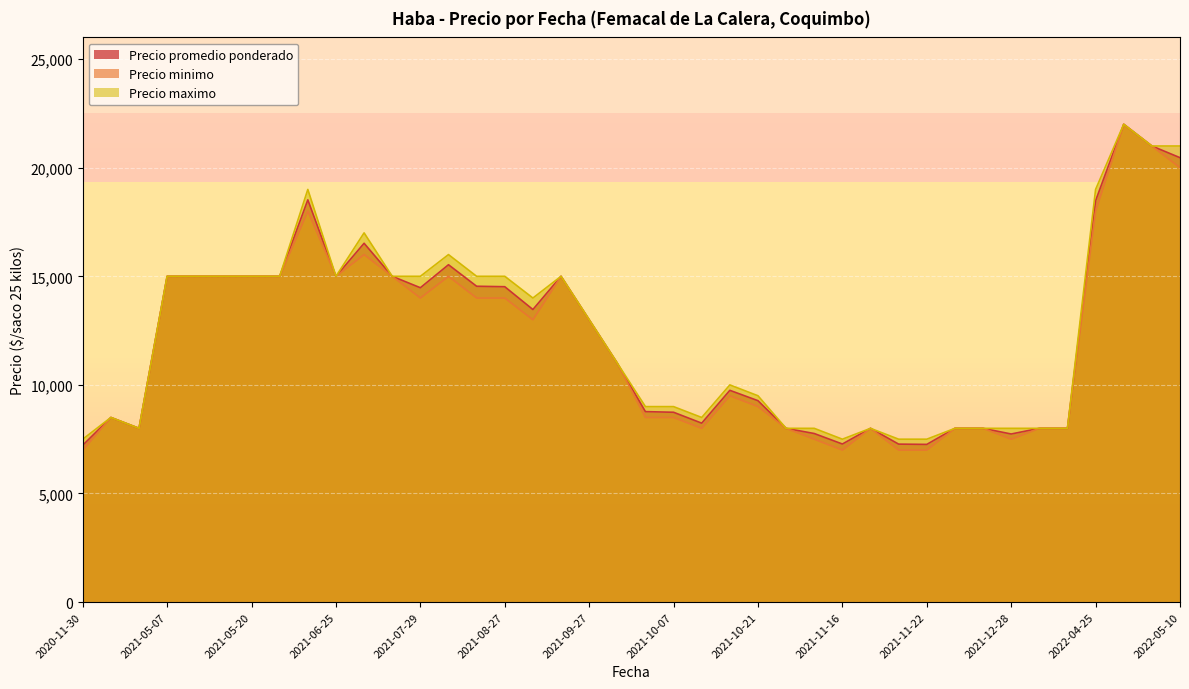

Count the number of data series in this chart.

3